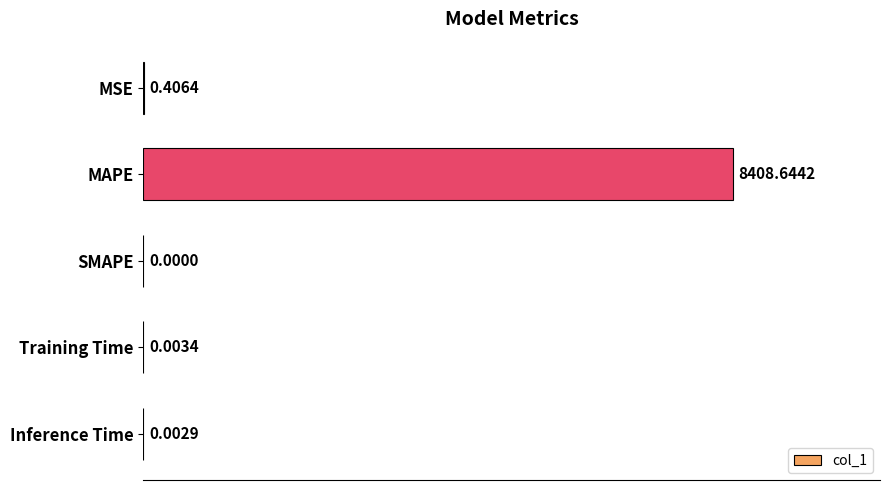

What is the change in value from MSE to Training Time?

-0.4